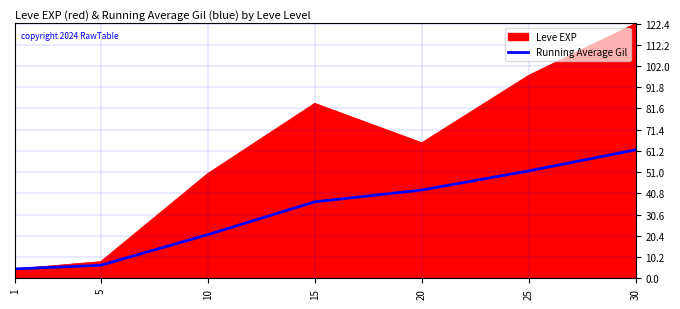

Between 1 and 10, which series saw the biggest shift?

Leve EXP